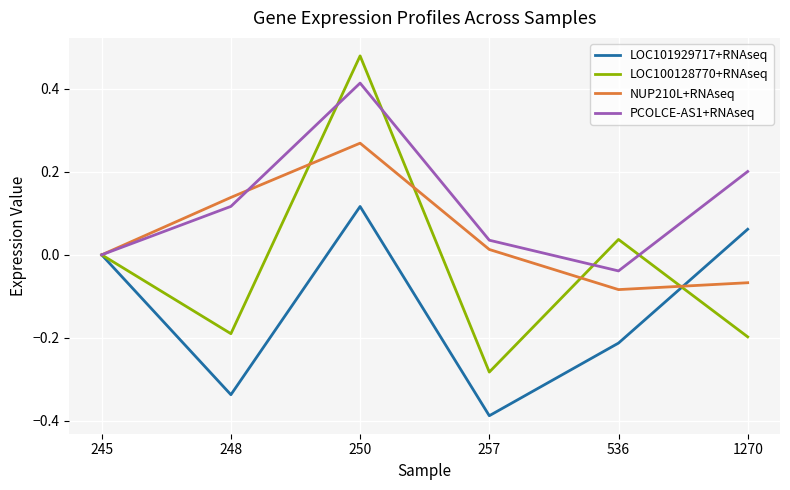

True or false: NUP210L+RNAseq has a value of 0.2 at 245.

False